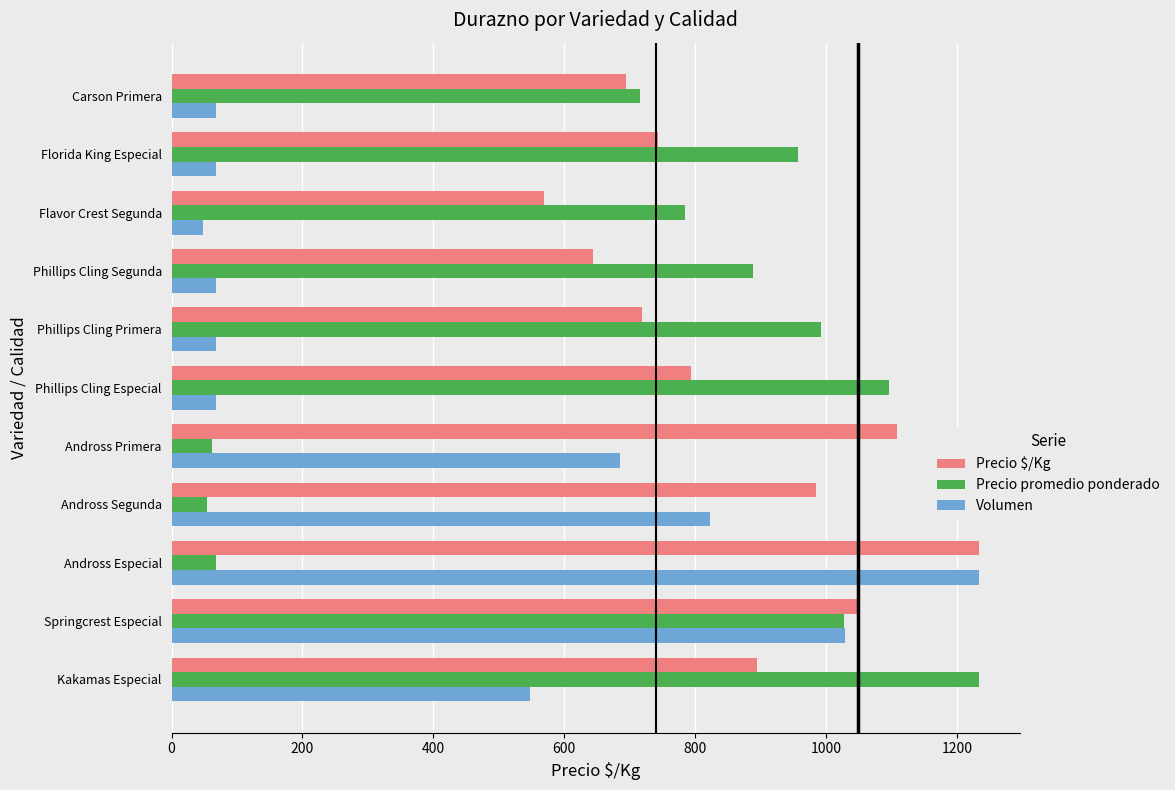

Rank the series by their average value, from lowest to highest.

Volumen, Precio promedio ponderado, Precio $/Kg